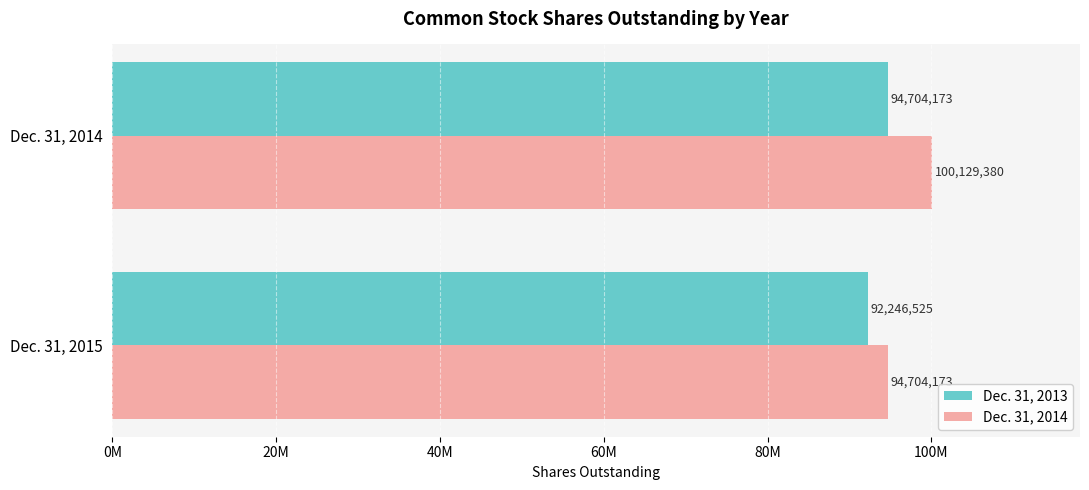

Which series has the largest range (max minus min)?

Dec. 31, 2014